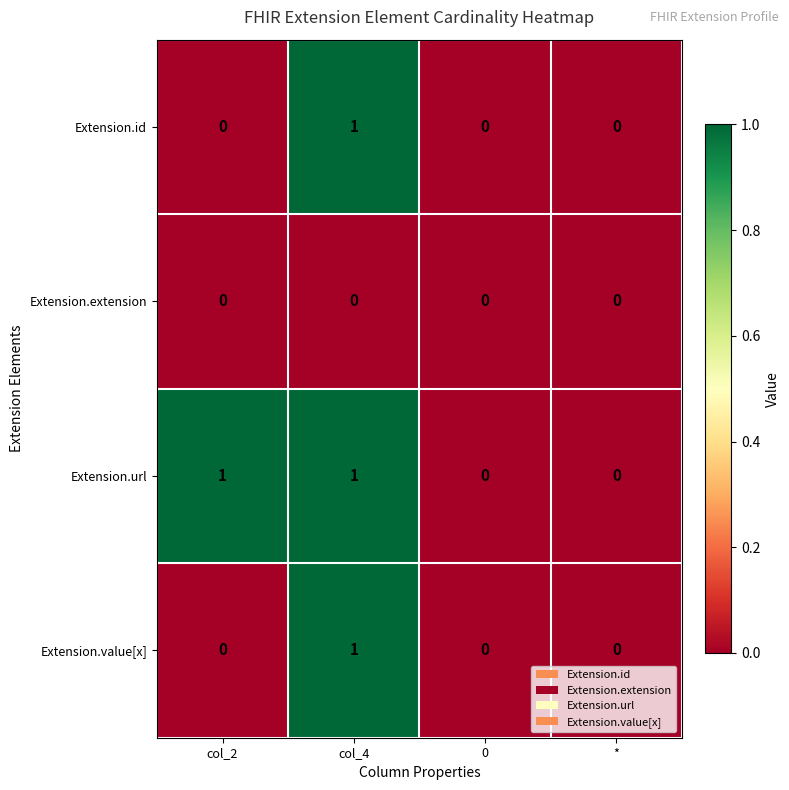

Is it true that Extension.id equals -1 at 0?

False